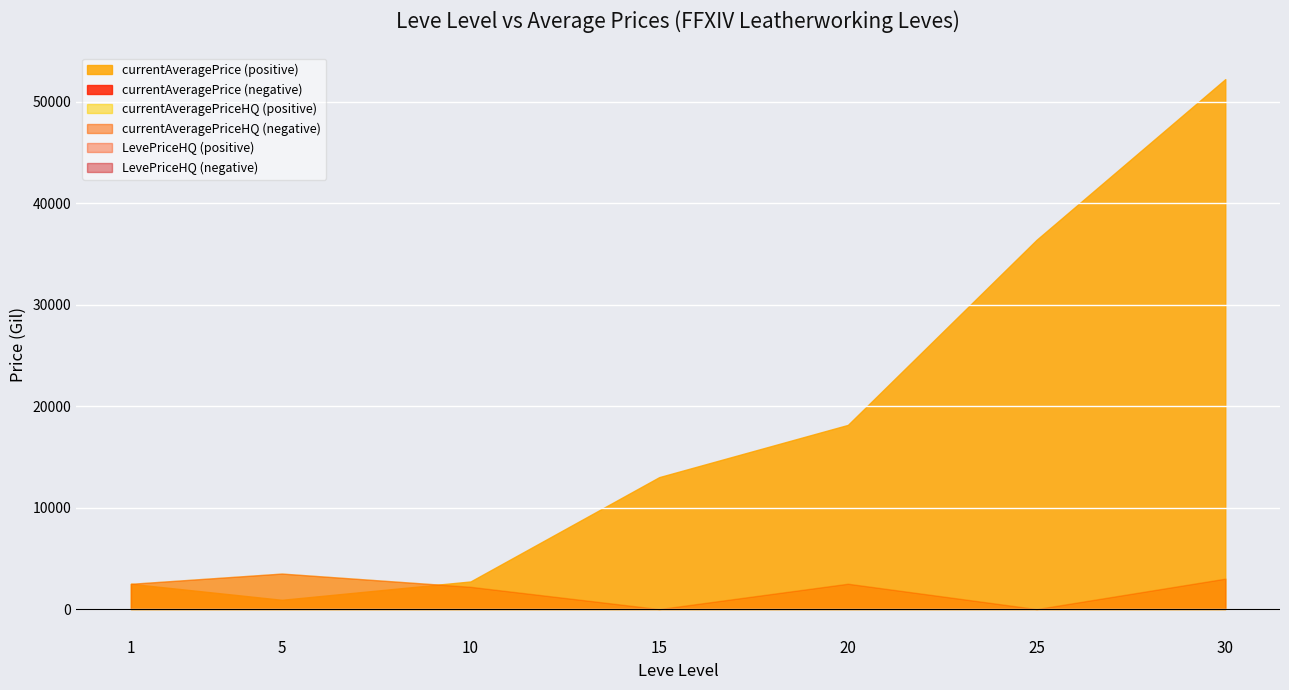

The currentAveragePriceHQ series shows 3288.7 at 10. True or false?

False